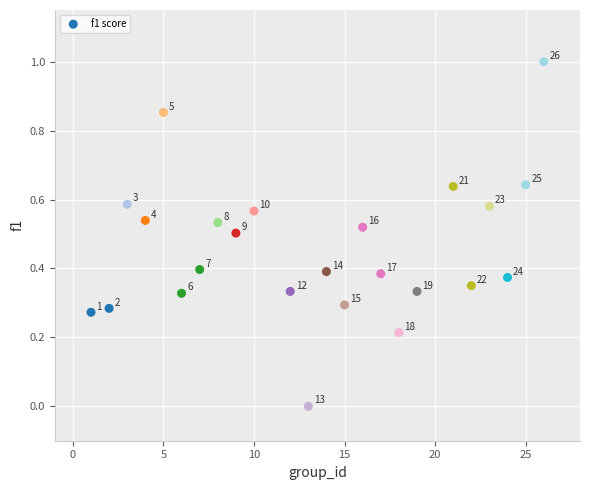

What is the range of X values (max minus min)?

25.0